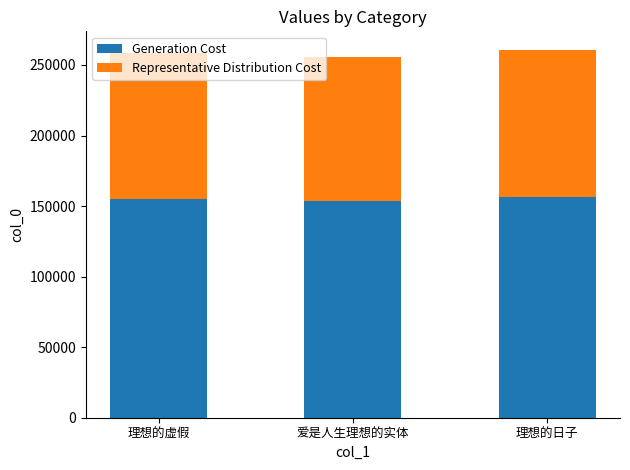

True or false: Generation Cost has a value of 208907 at 爱是人生理想的实体.

False